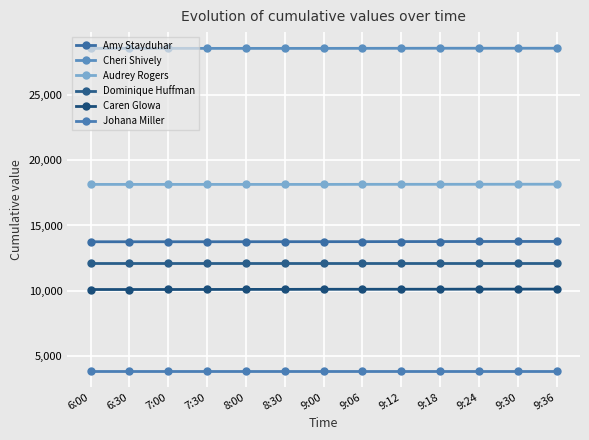

Is it true that Johana Miller equals 5452 at 9:00?

False